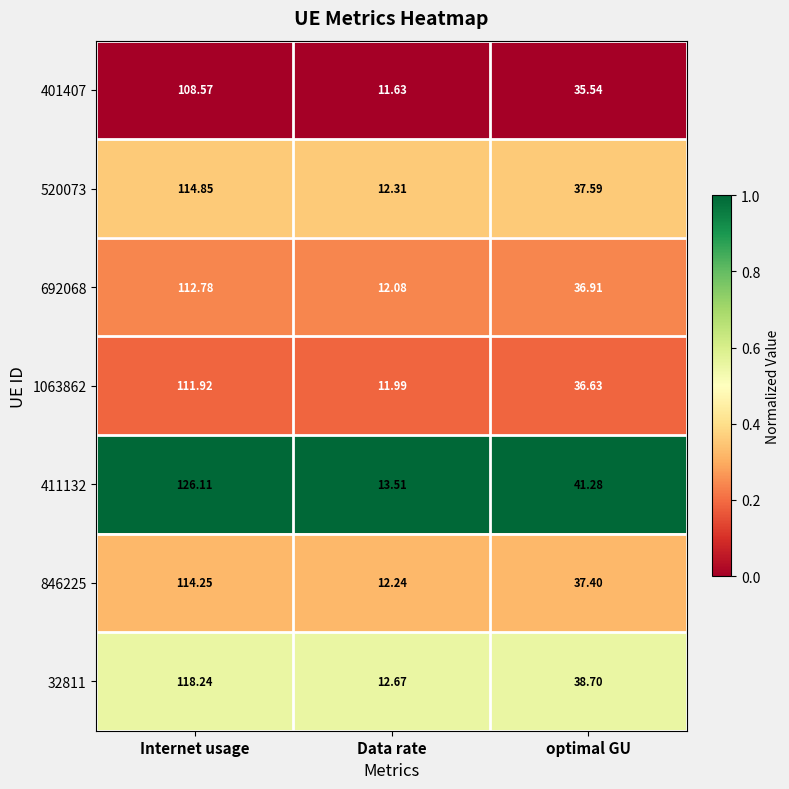

Rank the categories by 692068 value from highest to lowest.

Internet usage, optimal GU, Data rate